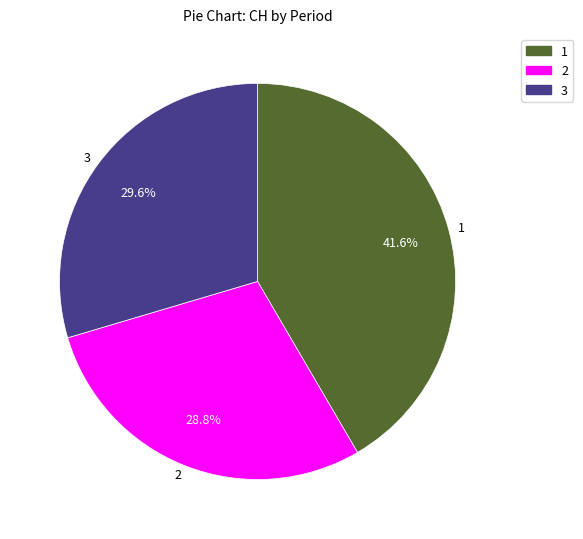

Rank the categories by value from lowest to highest.

2, 3, 1